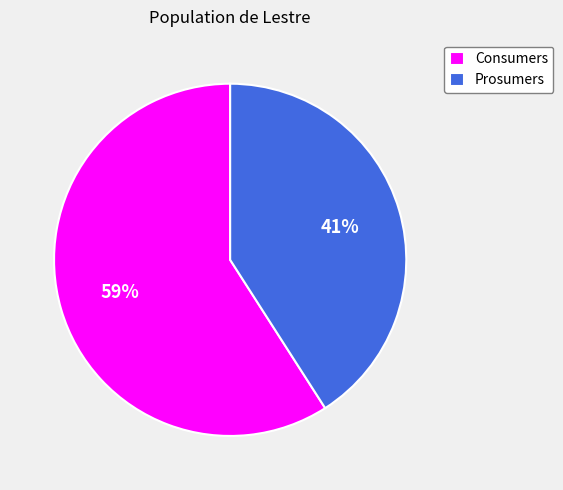

To the nearest percent, what is the difference between the largest and smallest slice percentages?

18%